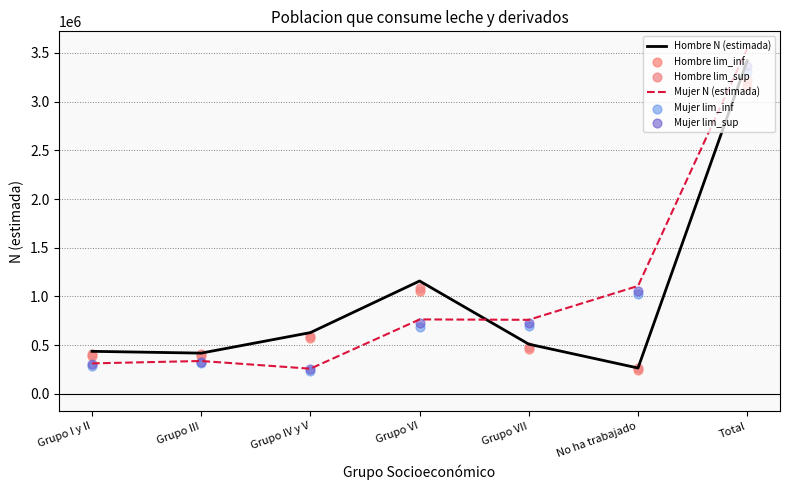

At how many categories does at least one series exceed 648064?

4